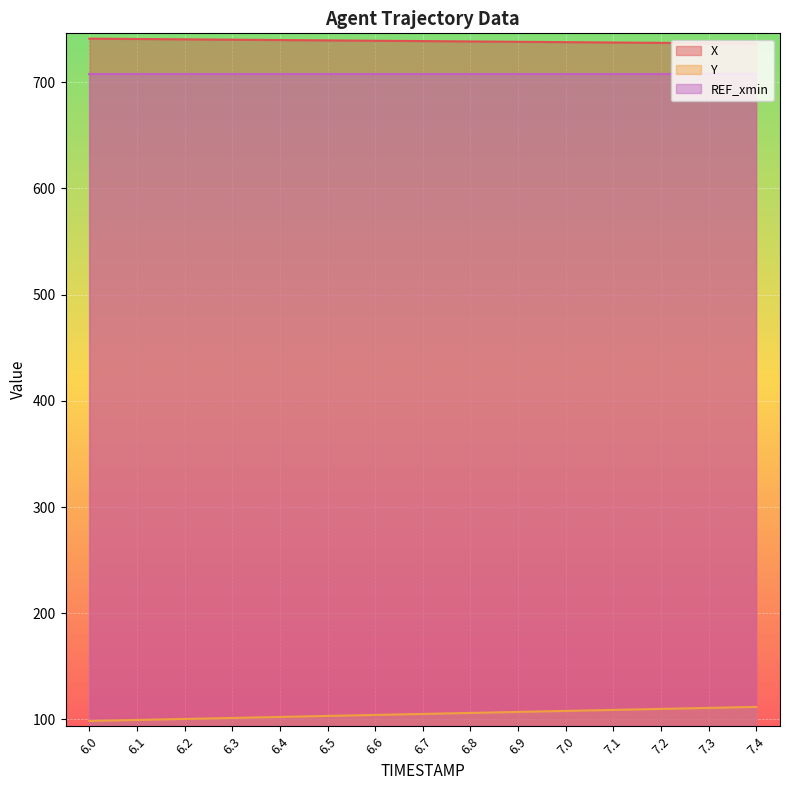

Between 6.9 and 7.4, which series saw the biggest shift?

Y